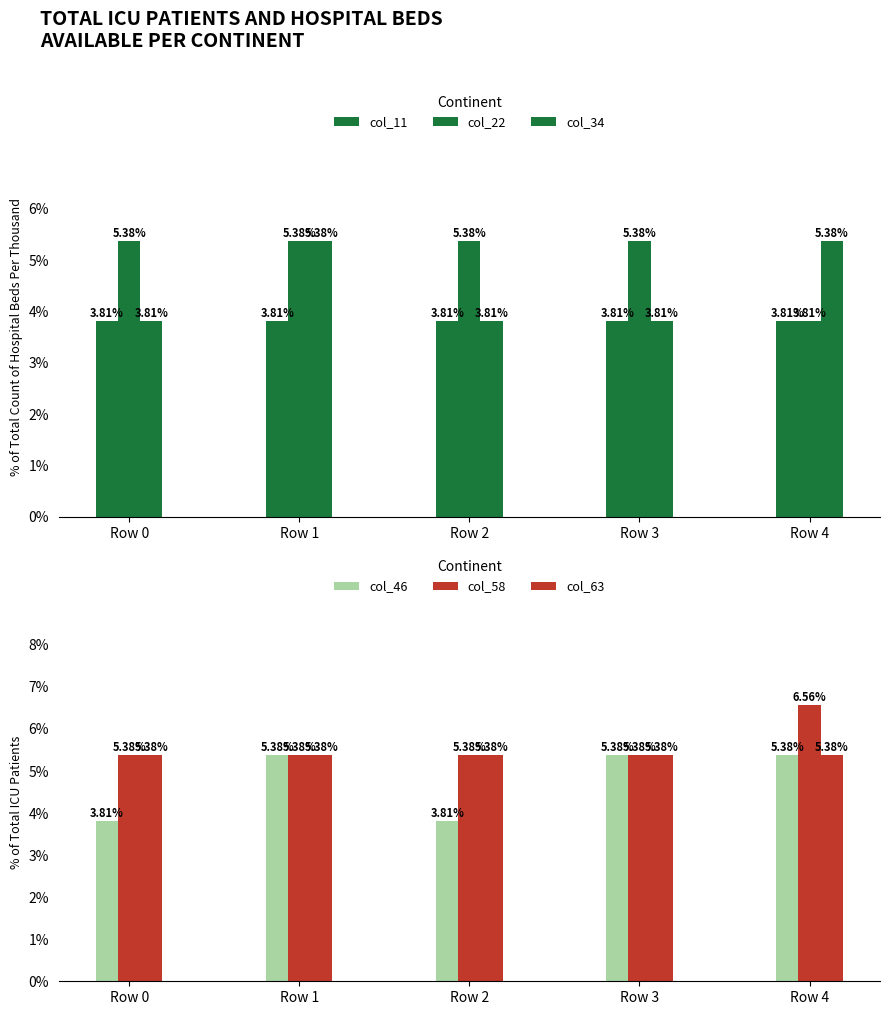

Reading right to left, list all the values displayed in this chart.

col_11: Row 4=3.8	Row 3=3.8	Row 2=3.8	Row 1=3.8	Row 0=3.8
col_22: Row 4=3.8	Row 3=5.4	Row 2=5.4	Row 1=5.4	Row 0=5.4
col_34: Row 4=5.4	Row 3=3.8	Row 2=3.8	Row 1=5.4	Row 0=3.8
col_46: Row 4=5.4	Row 3=5.4	Row 2=3.8	Row 1=5.4	Row 0=3.8
col_58: Row 4=6.6	Row 3=5.4	Row 2=5.4	Row 1=5.4	Row 0=5.4
col_63: Row 4=5.4	Row 3=5.4	Row 2=5.4	Row 1=5.4	Row 0=5.4